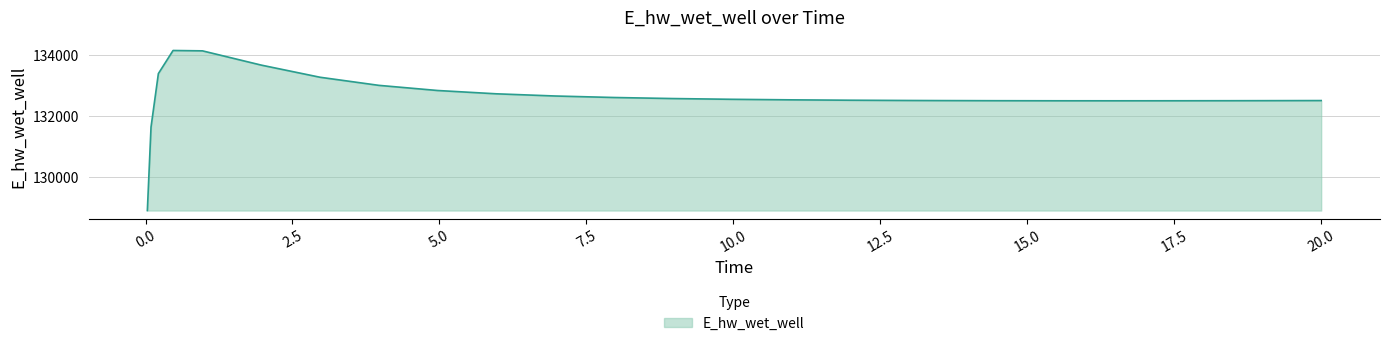

What is the smallest value displayed?

128887.0